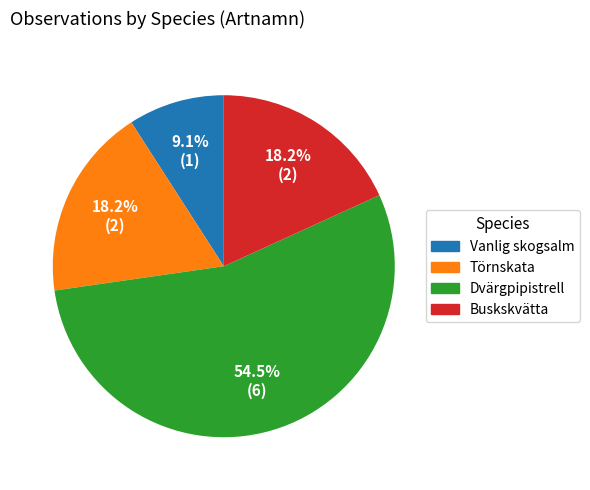

Does any single category account for the majority?

Yes